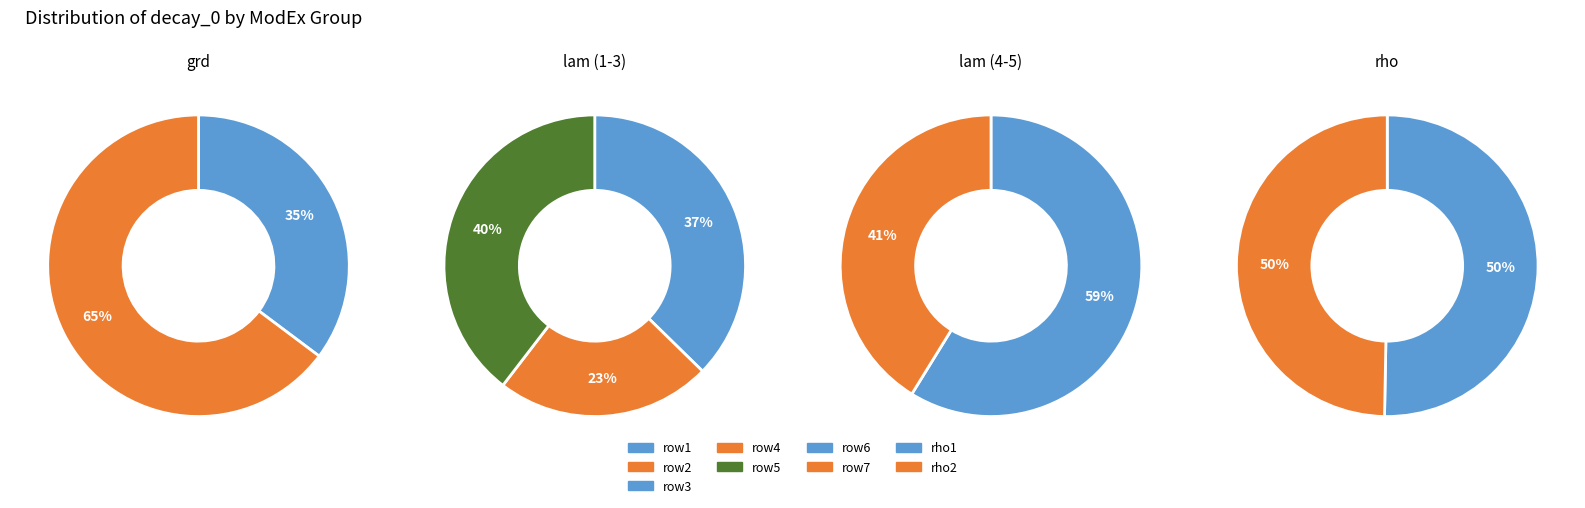

To the nearest percent, what is the difference between the 0 and 4 slice percentages?

2%